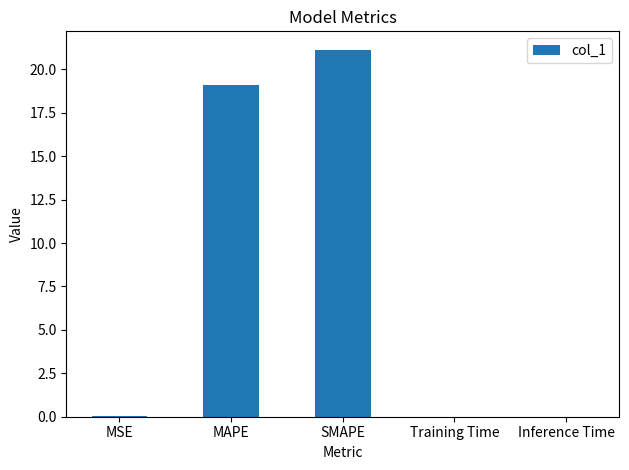

Read the value at MAPE.

19.1